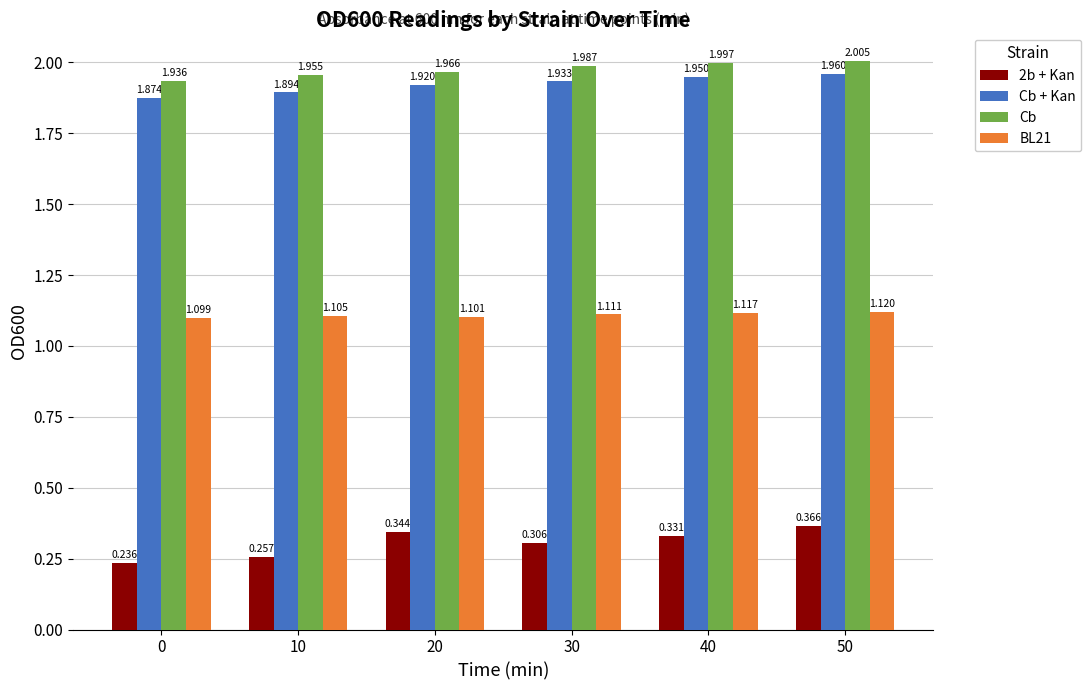

Is the value of BL21 at 10 greater than the value of Cb at 0?

No